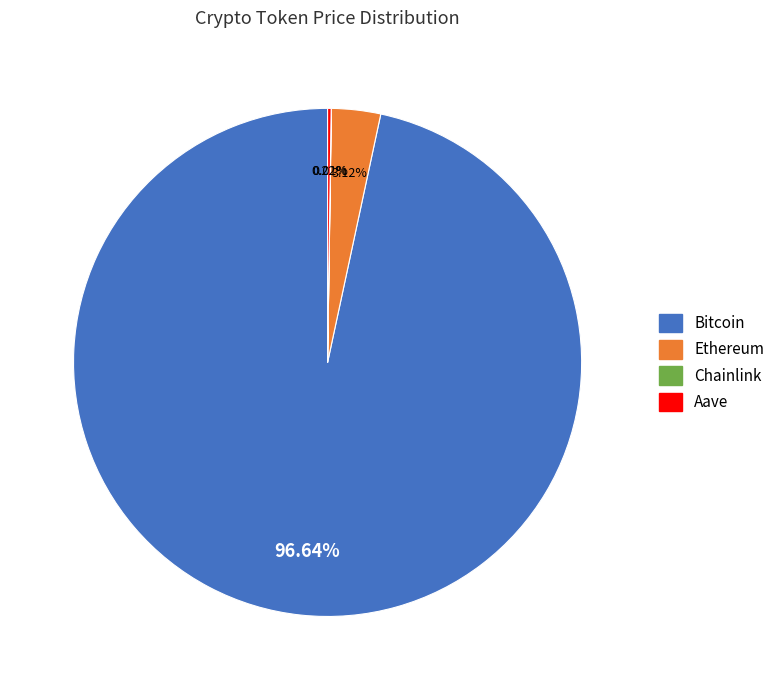

Which slice is the largest?

Bitcoin